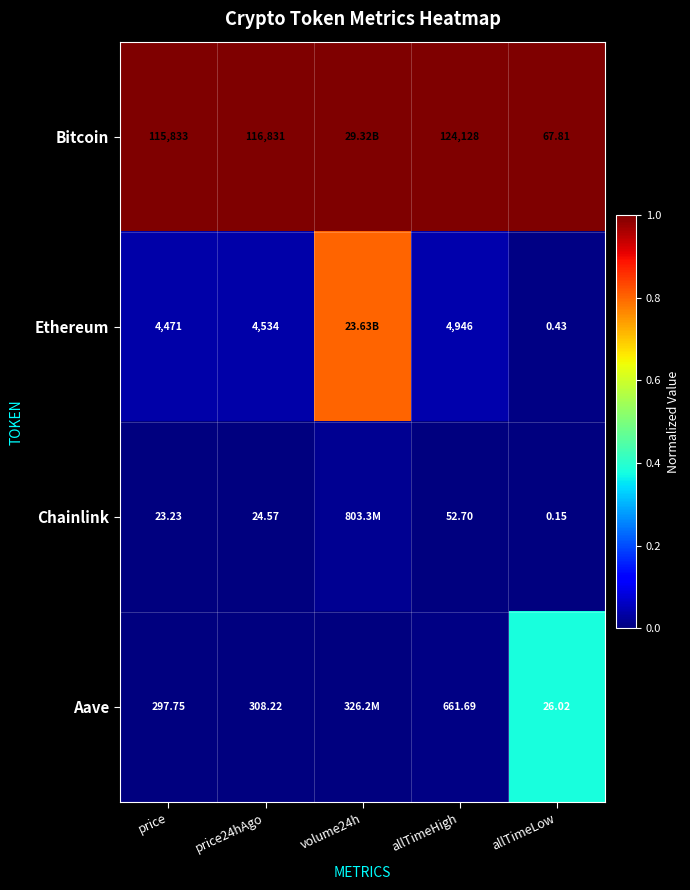

Between price24hAgo and allTimeHigh, which series saw the biggest shift?

Bitcoin